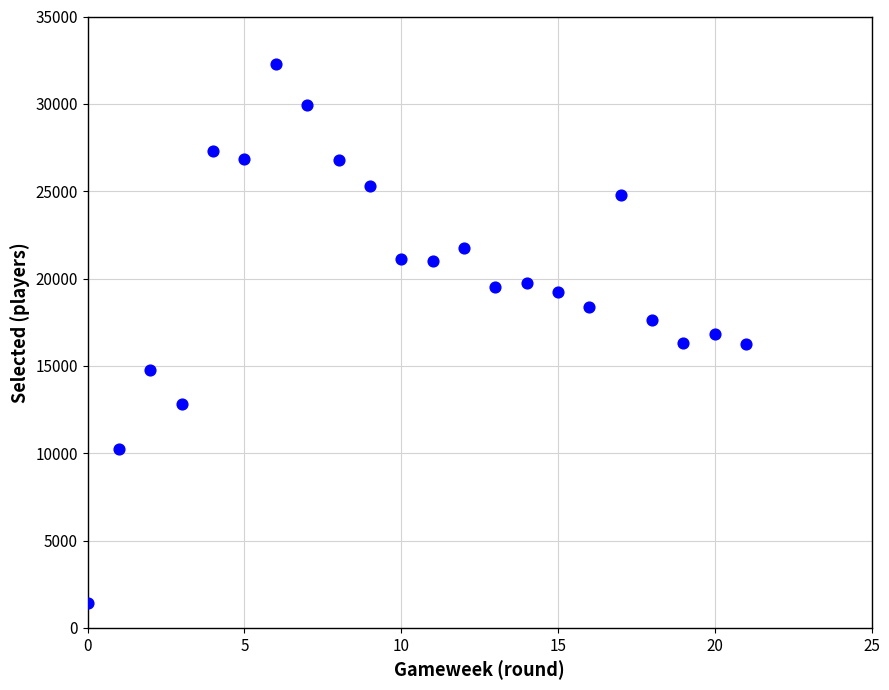

What is the range of Y values (max minus min)?

30887